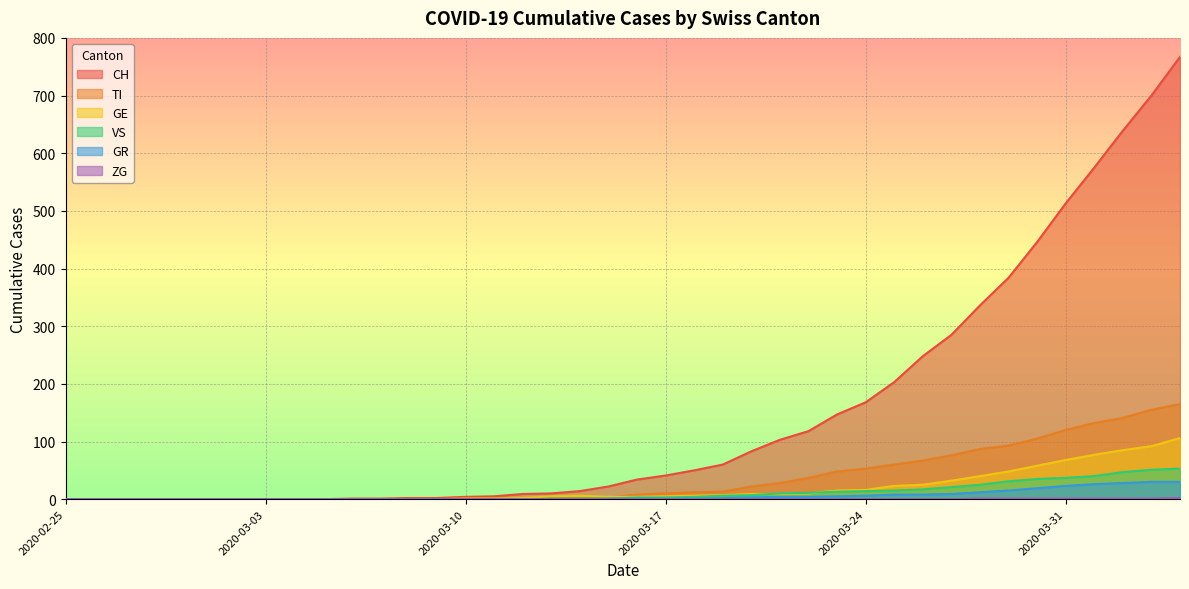

What position from the left is 2020-03-20?

25